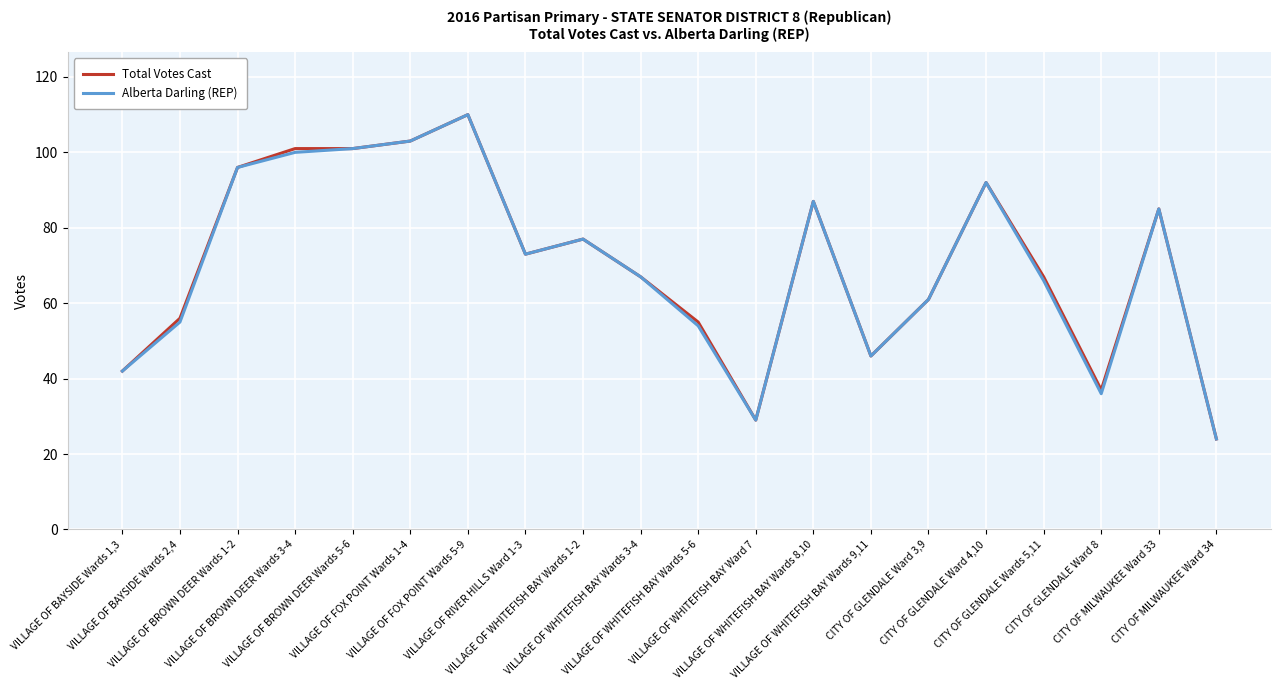

How many lines are shown in the chart?

2